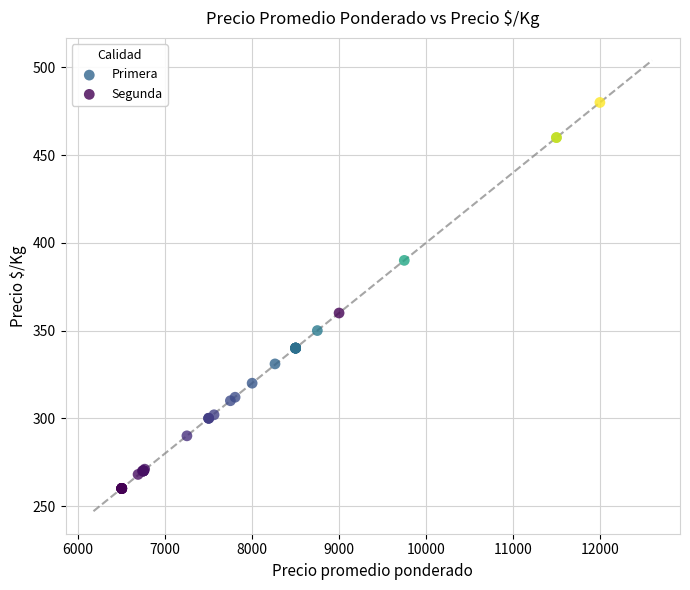

What are all the series names shown in the legend?

Primera, Segunda